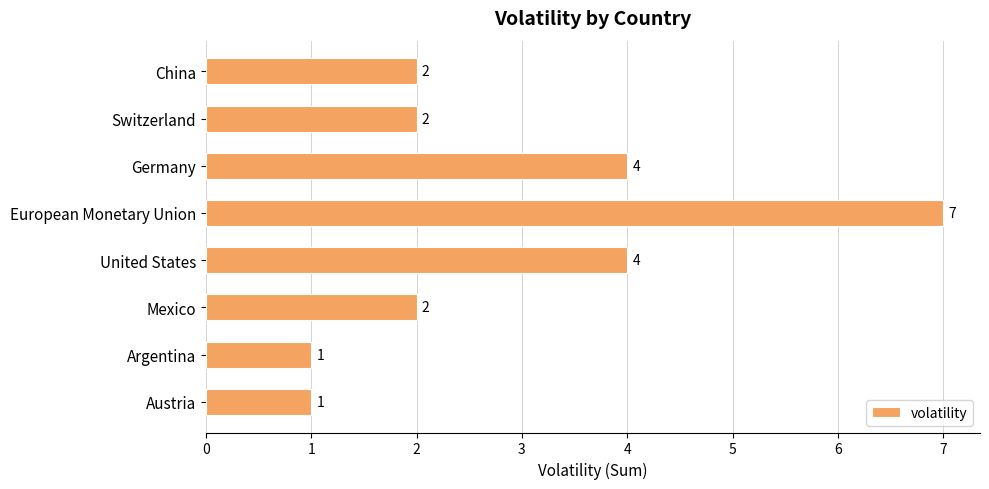

Count the values in the range 2 to 4.

5